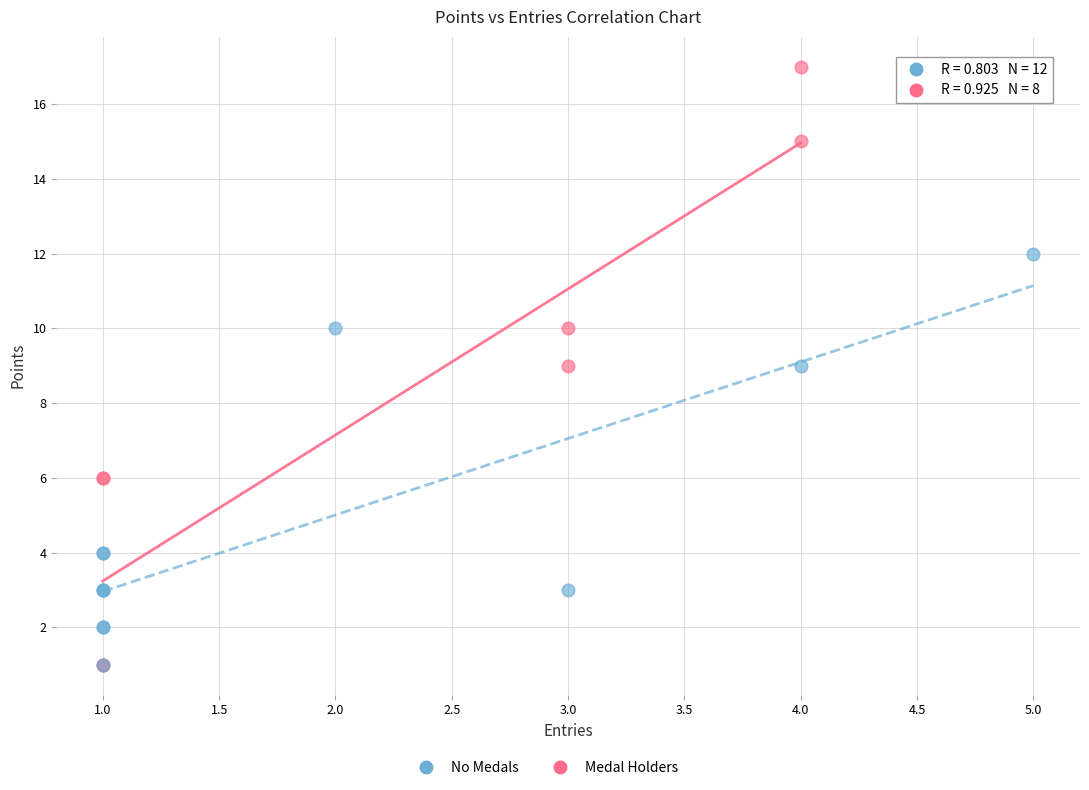

Which series reaches the maximum Y coordinate?

Medal Holders